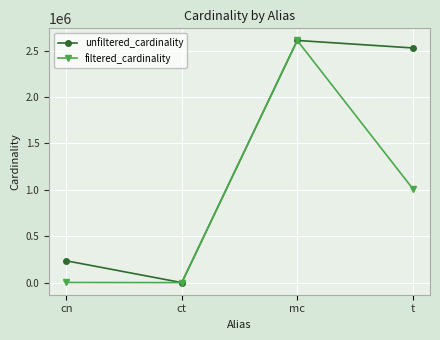

The value of unfiltered_cardinality at t is 2528312. True or false?

True